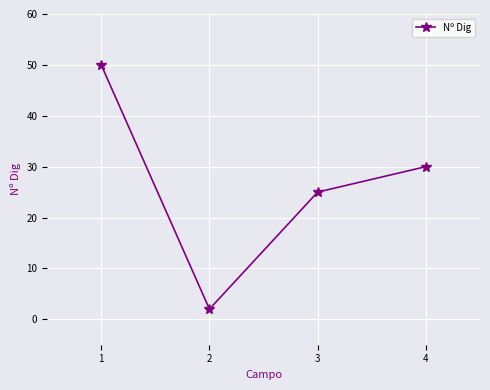

At which label does the data first exceed 30?

1